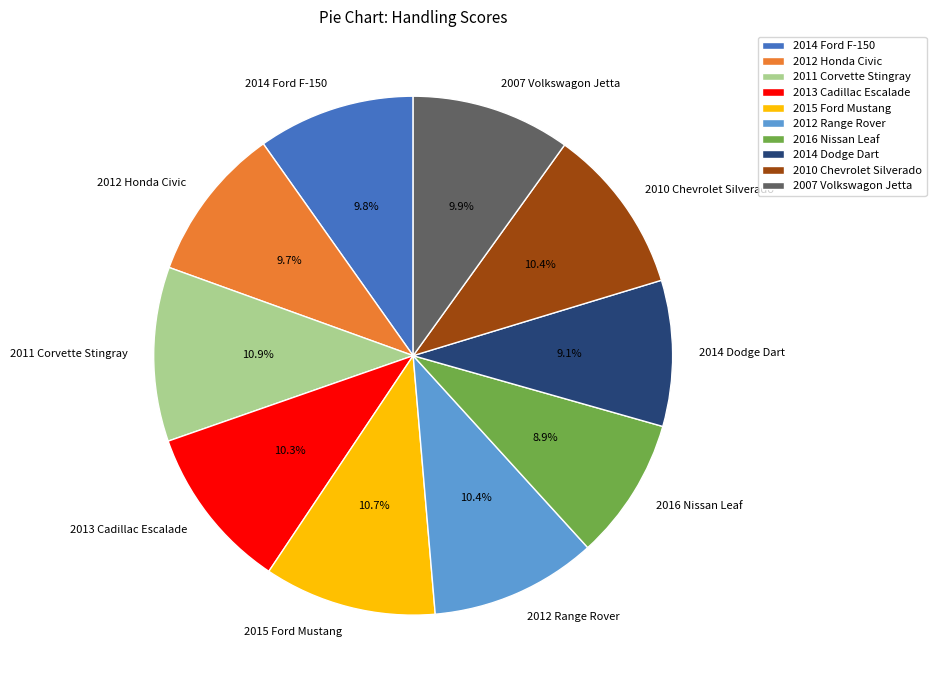

Do 2012 Range Rover and 2012 Honda Civic together represent more than half of the pie?

No